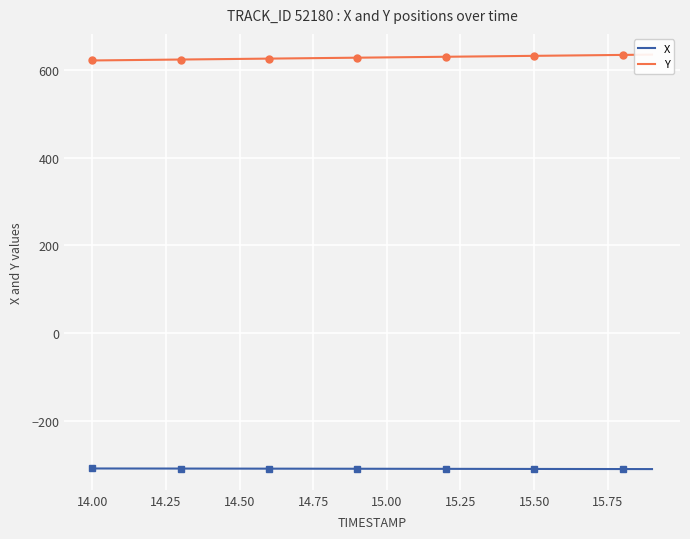

List the series in order of their overall mean, highest first.

Y, X